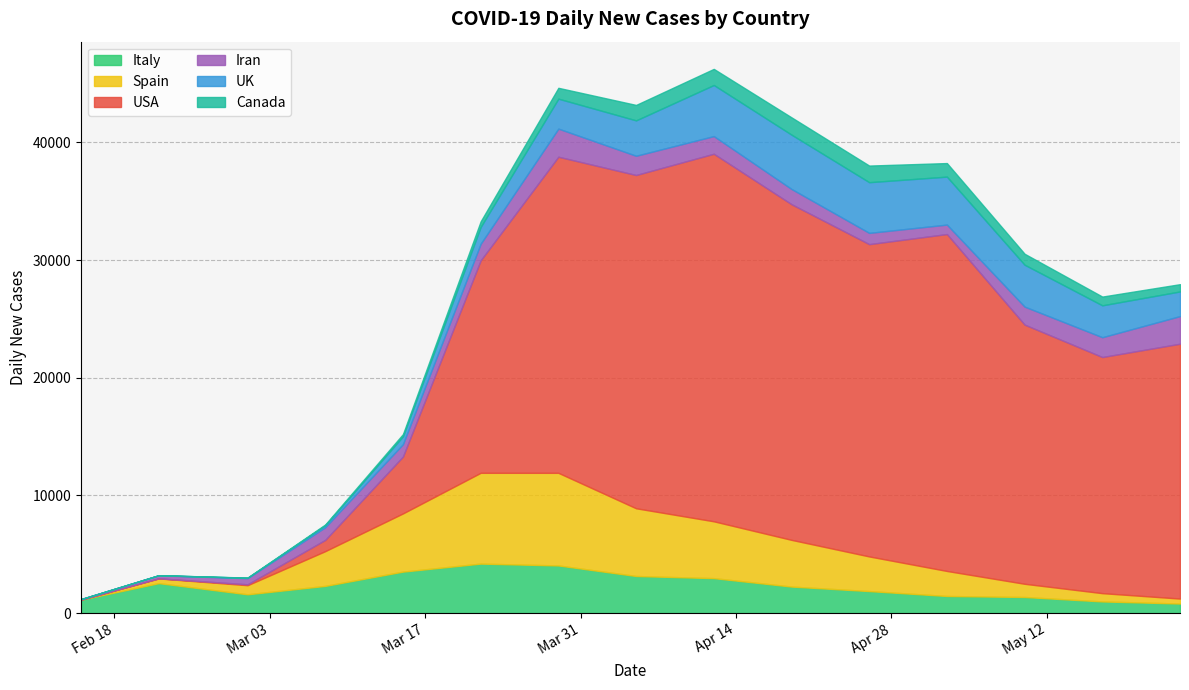

Is the value of Italy at 2020-02-22 greater than the value of Spain at 2020-03-15?

No